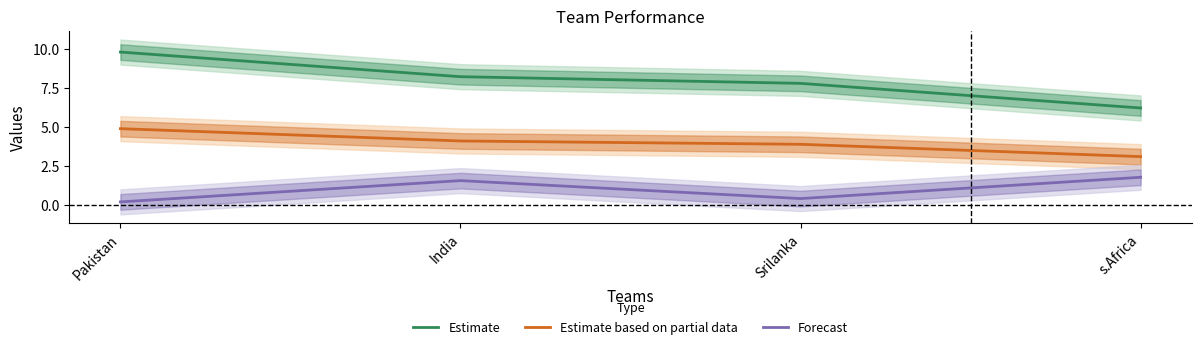

At which label does Forecast reach its minimum?

Pakistan